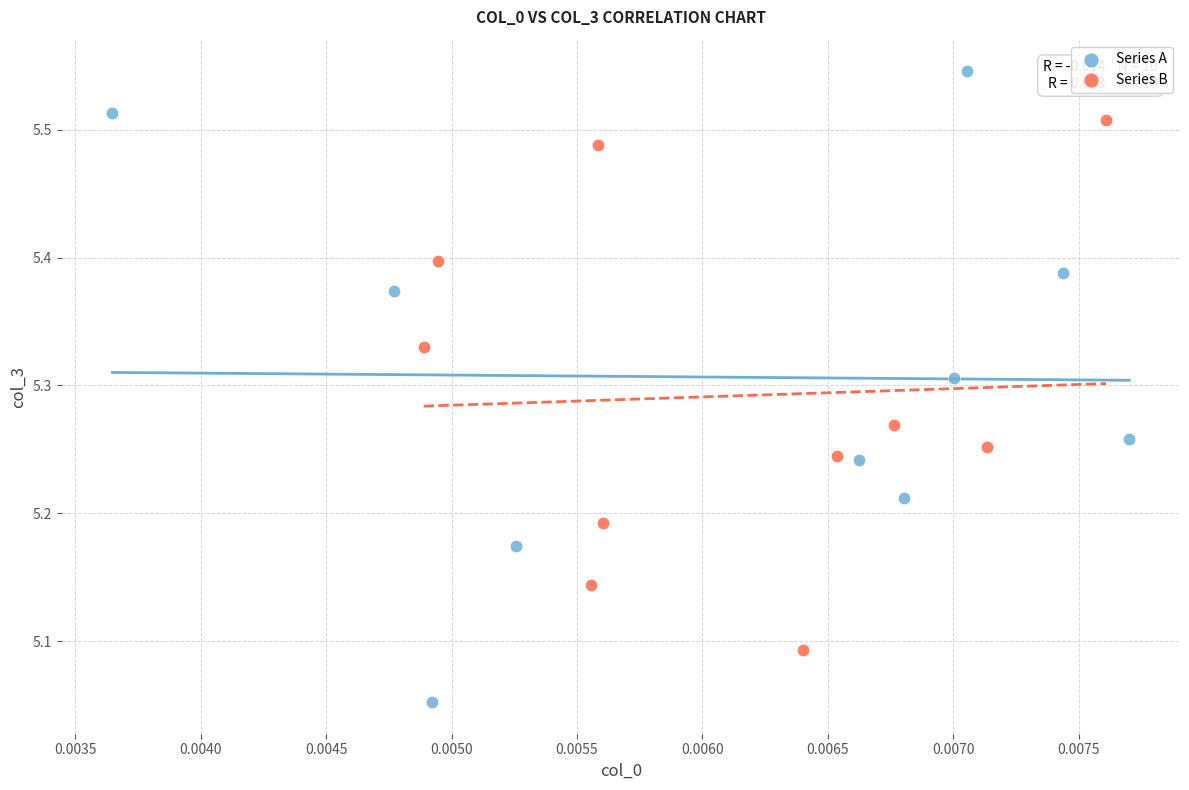

Which series contains the highest Y value?

Series A